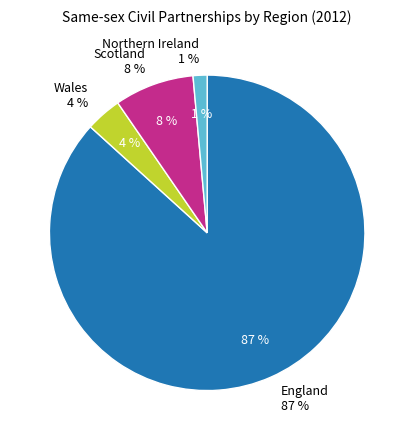

Is the sum of 5 and 6 greater than half?

No